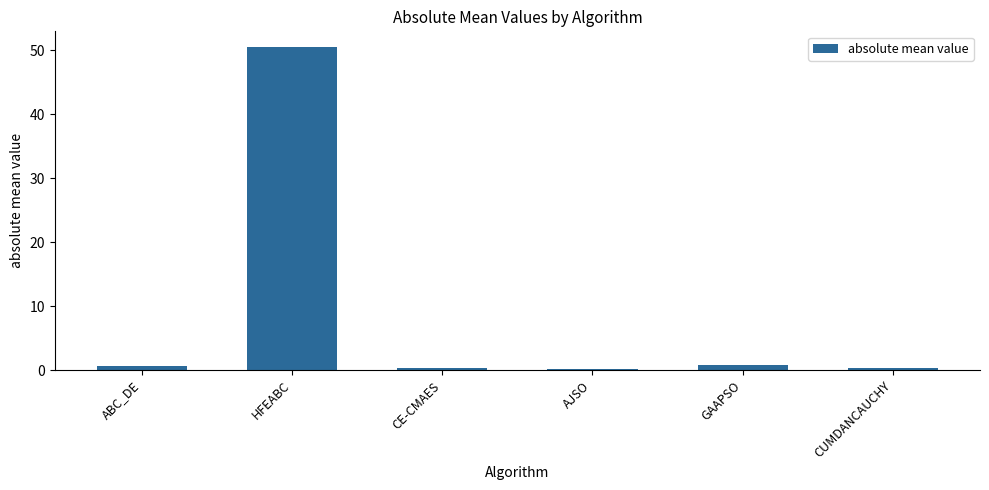

What is the label of the 1st bar from the left?

ABC_DE